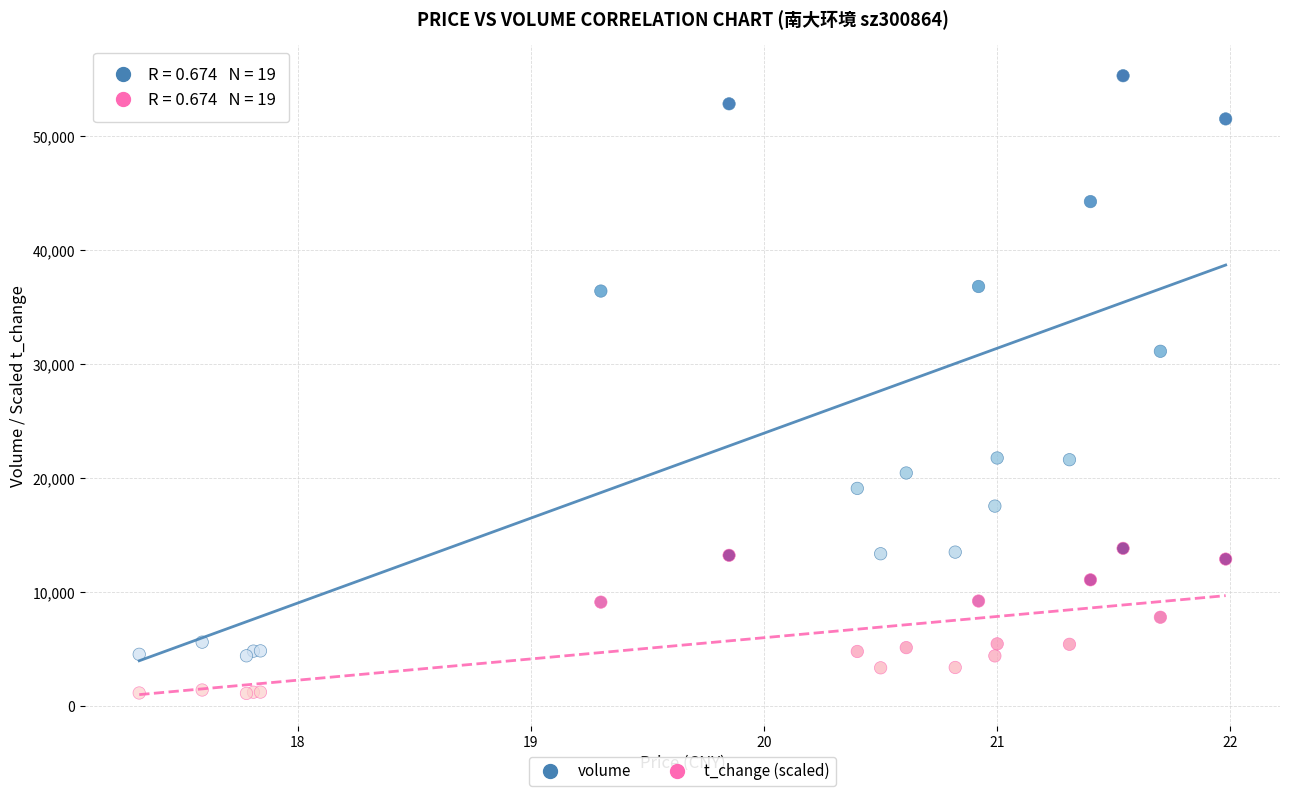

What is the X range (max minus min) for the scatter plot?

4.7